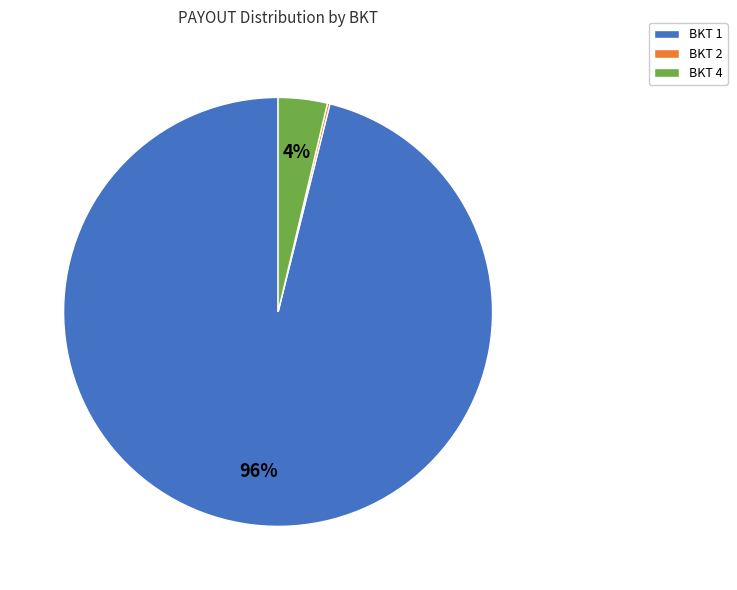

What is the majority slice?

BKT 1